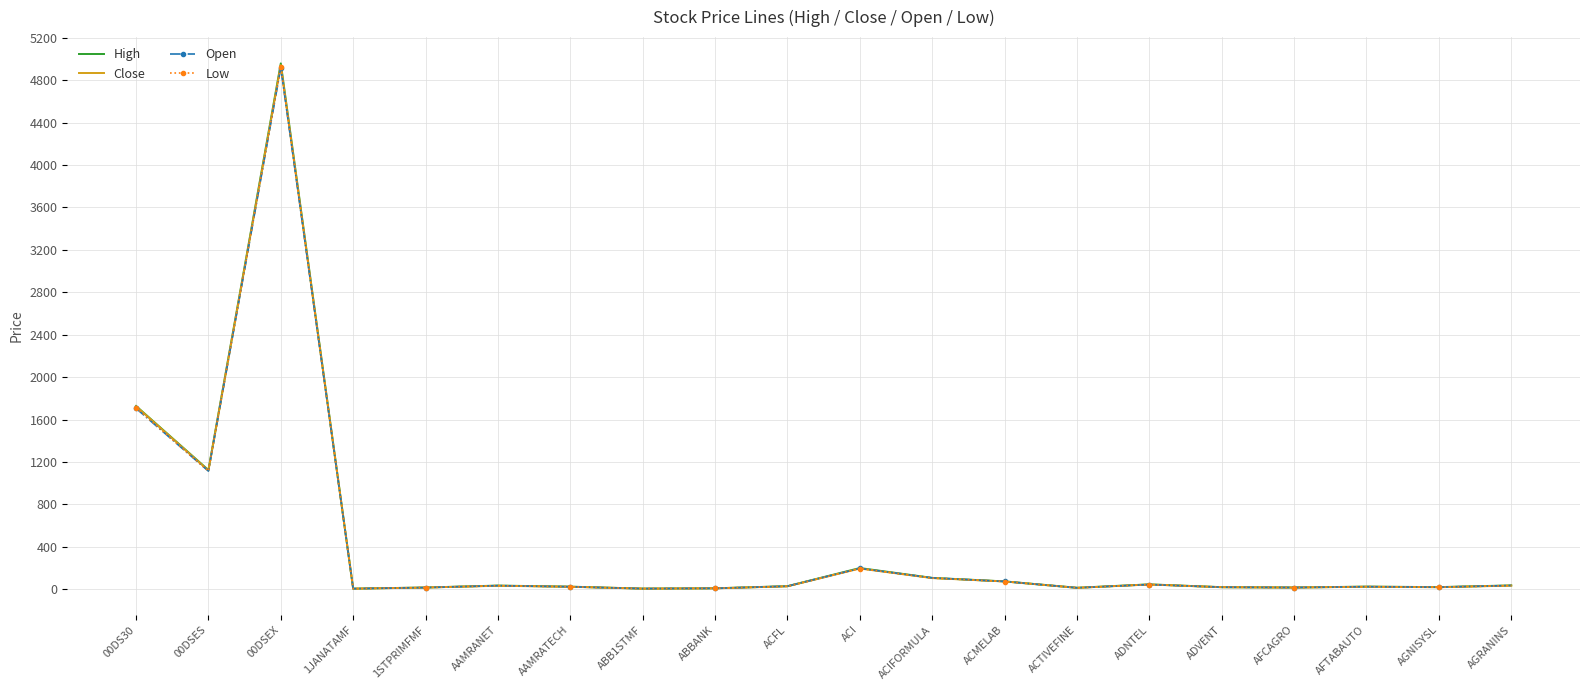

What value does the Open series have at ADVENT?

20.3